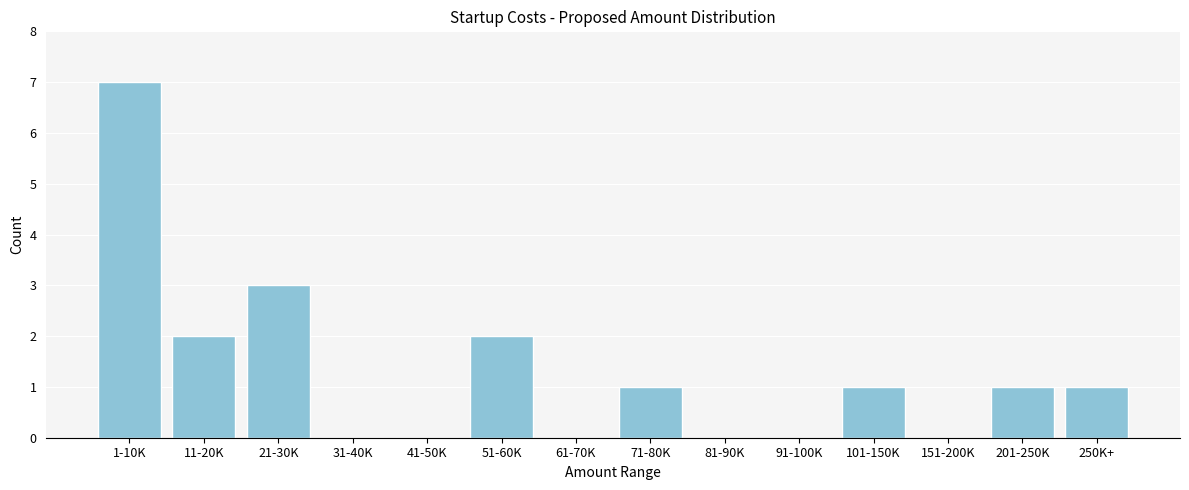

Reading left to right, what are all the values shown in this chart?

1-10K=7	11-20K=2	21-30K=3	31-40K=0	41-50K=0	51-60K=2	61-70K=0	71-80K=1	81-90K=0	91-100K=0	101-150K=1	151-200K=0	201-250K=1	250K+=1